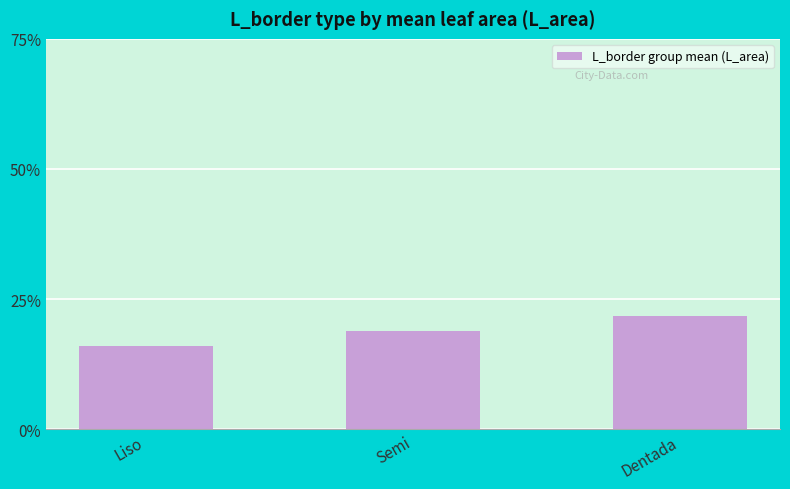

What is the sum of the values at Dentada and Liso?

0.4